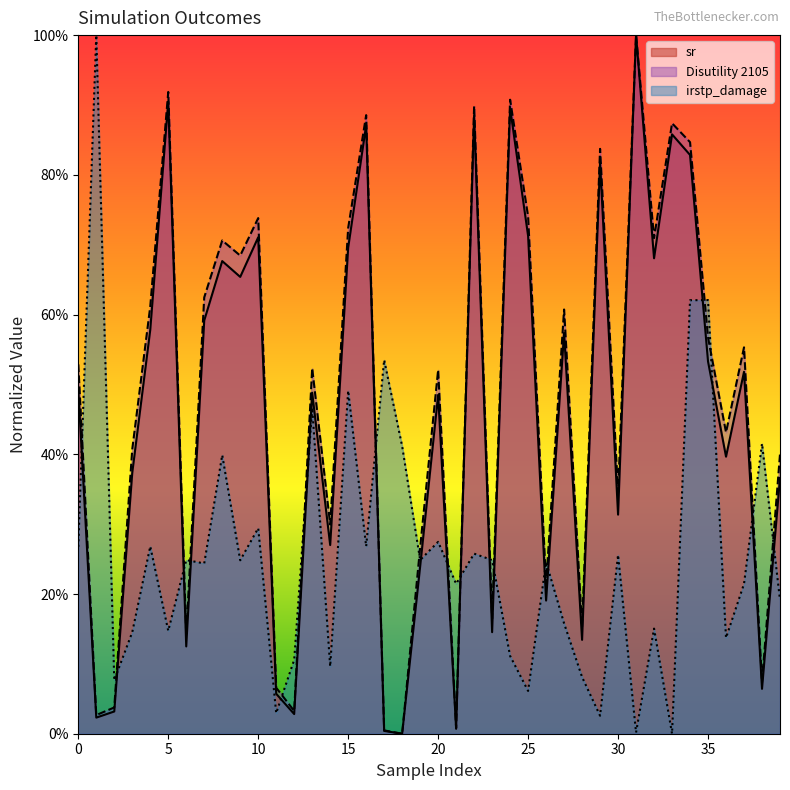

The value of Disutility 2105 at 14 is 0.4. True or false?

False